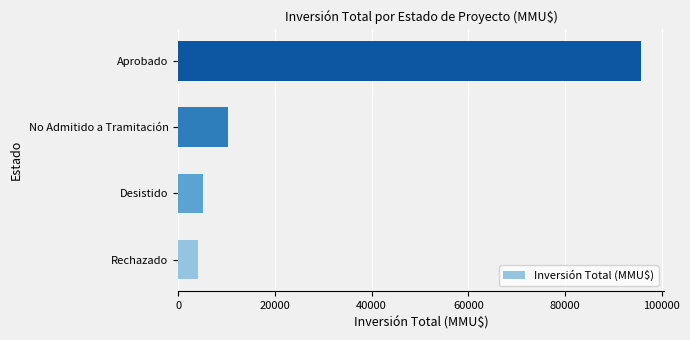

Rank the categories by value from lowest to highest.

Rechazado, Desistido, No Admitido a Tramitación, Aprobado